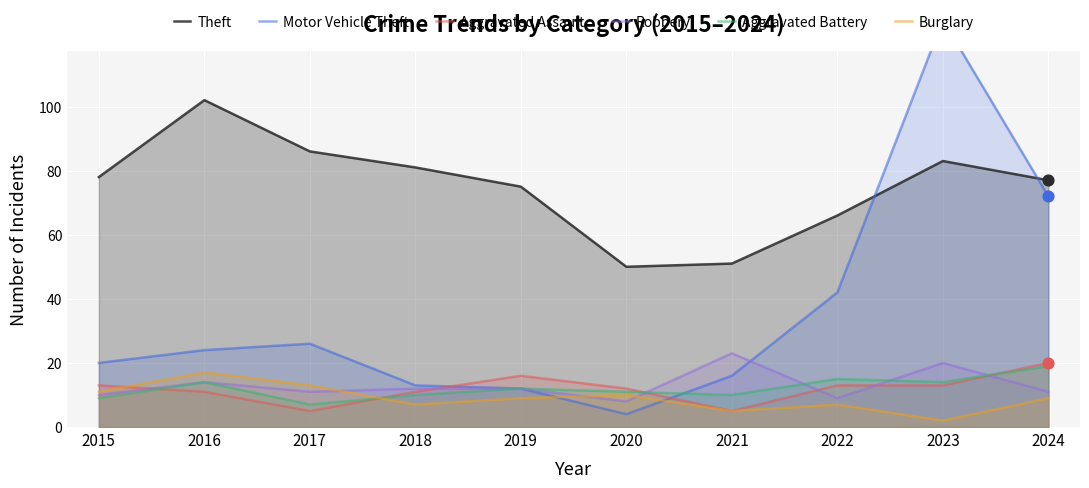

Which series has the largest Y range (max minus min)?

Motor Vehicle Theft